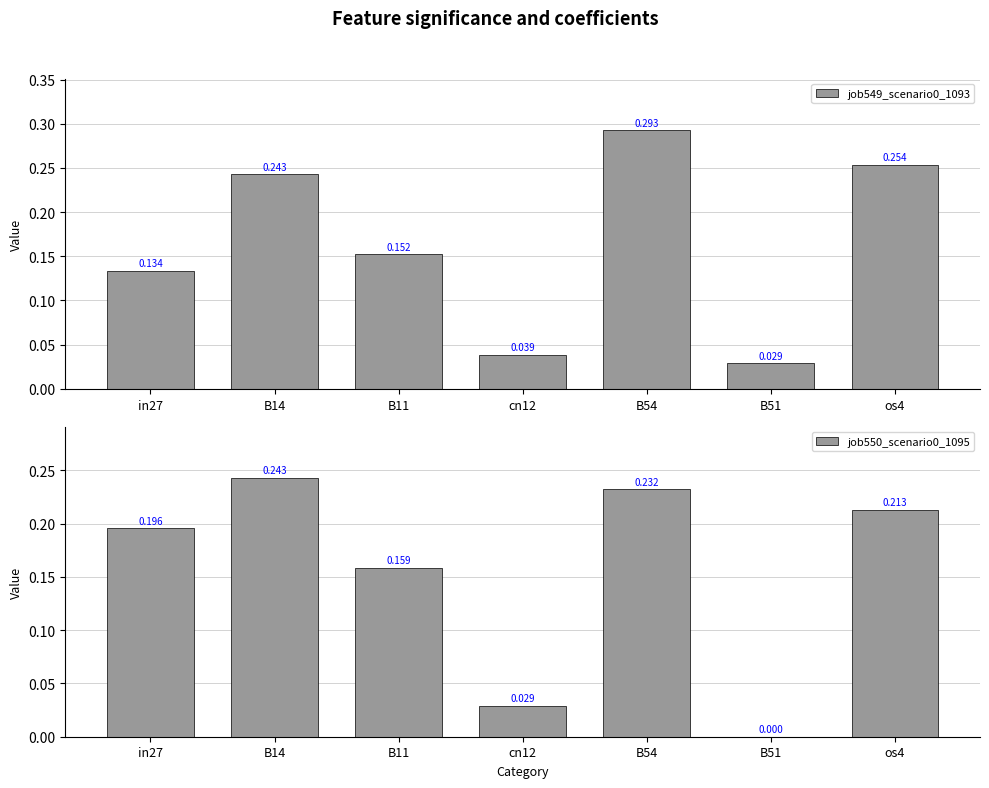

At how many categories does at least one series exceed 0?

7